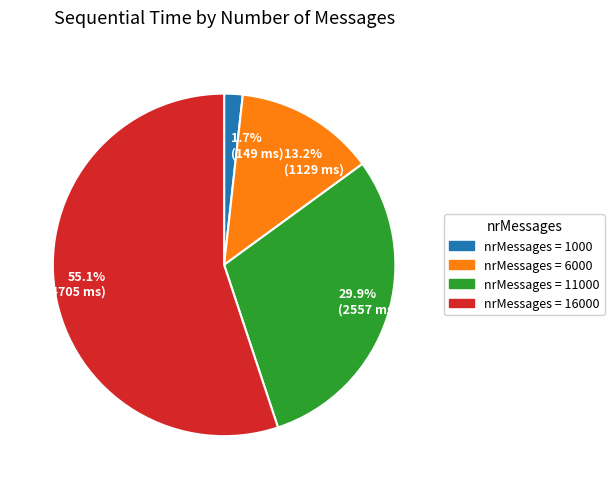

Which category has the biggest portion of the pie?

55.1% (4705 ms)